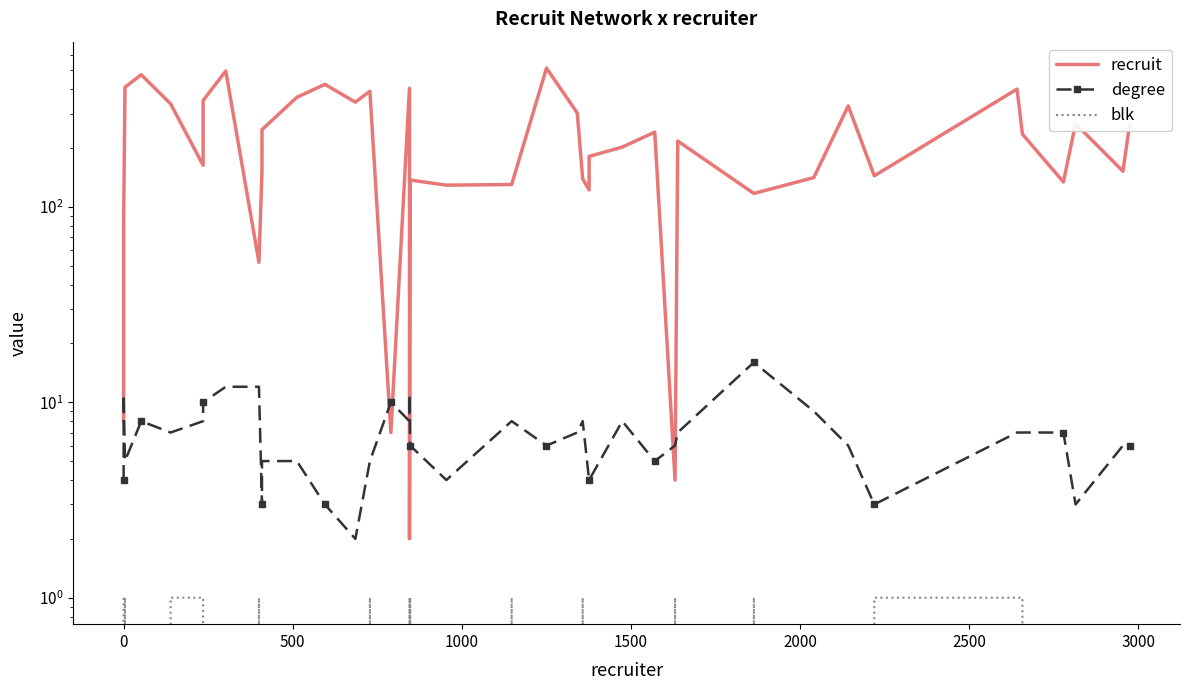

Which series has the largest total across all categories?

recruit